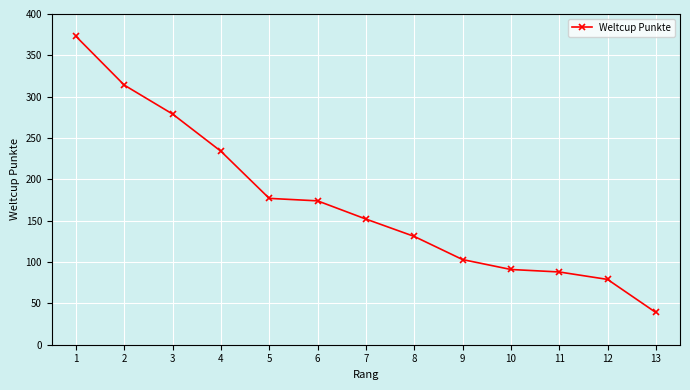

The chart shows a value of 172 at 2. True or false?

False